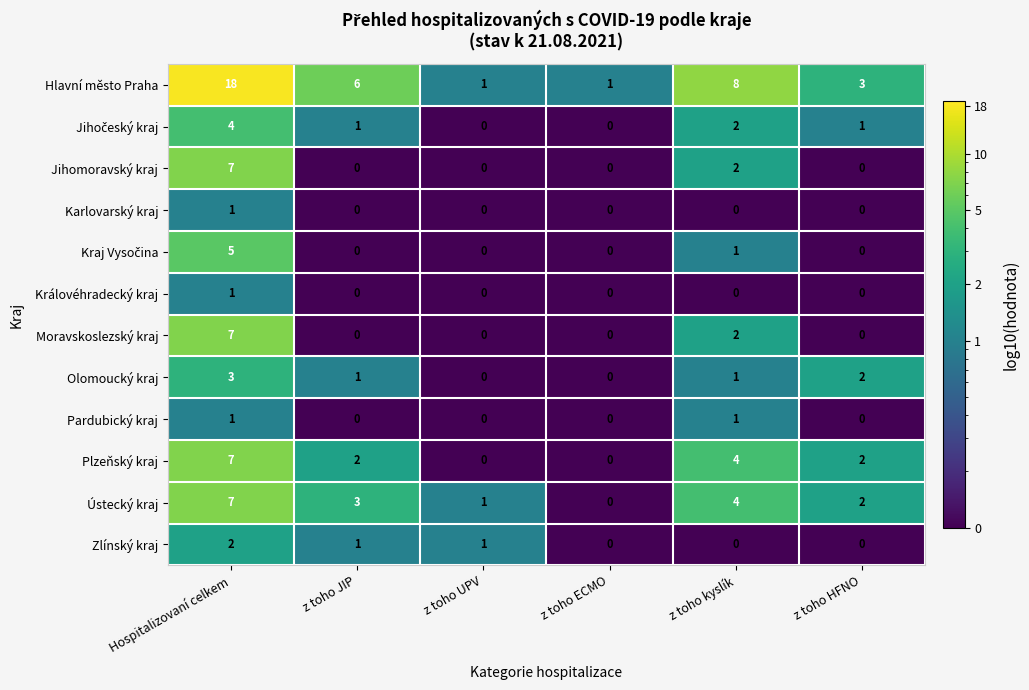

List the labels in order of Ústecký kraj value, smallest first.

z toho ECMO, z toho UPV, z toho HFNO, z toho JIP, z toho kyslík, Hospitalizovaní celkem